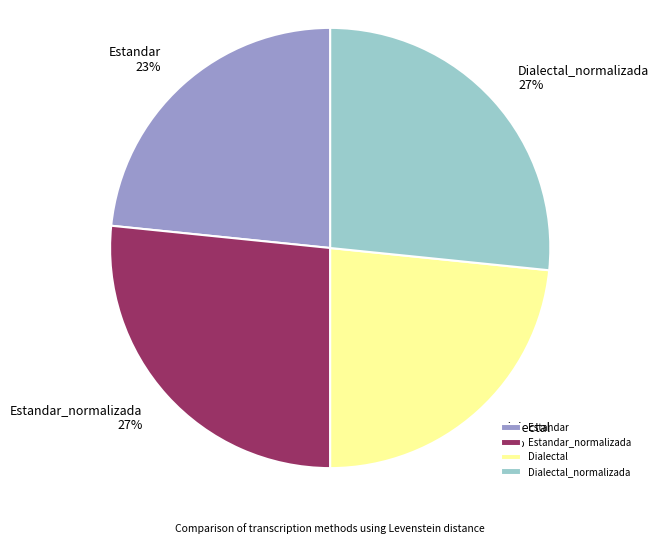

Combined, do Dialectal and Estandar account for over 50%?

No